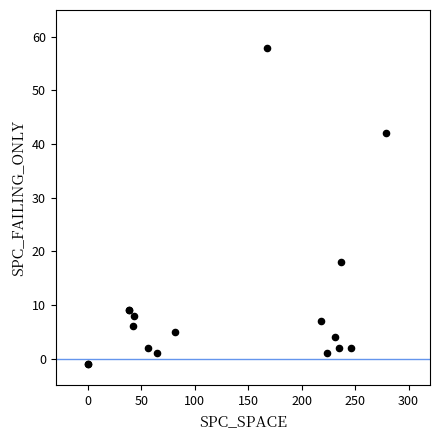

What Y value in the scatter plot is closest to 28?

18